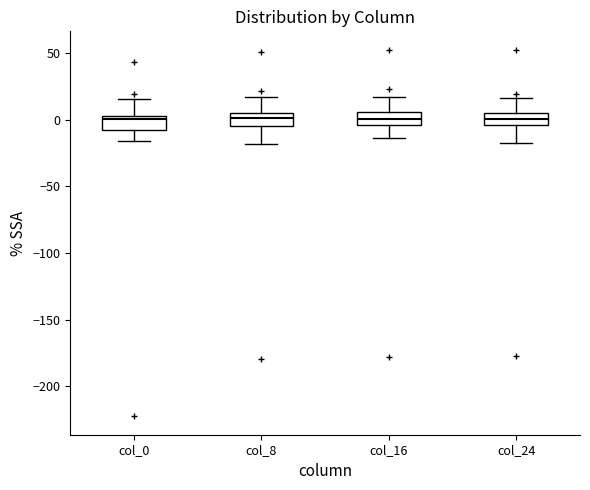

Where does the lower whisker of the box for col_0 end on the y-axis? The values are not printed on the chart, so give them approximately, as read against the axis.

-15